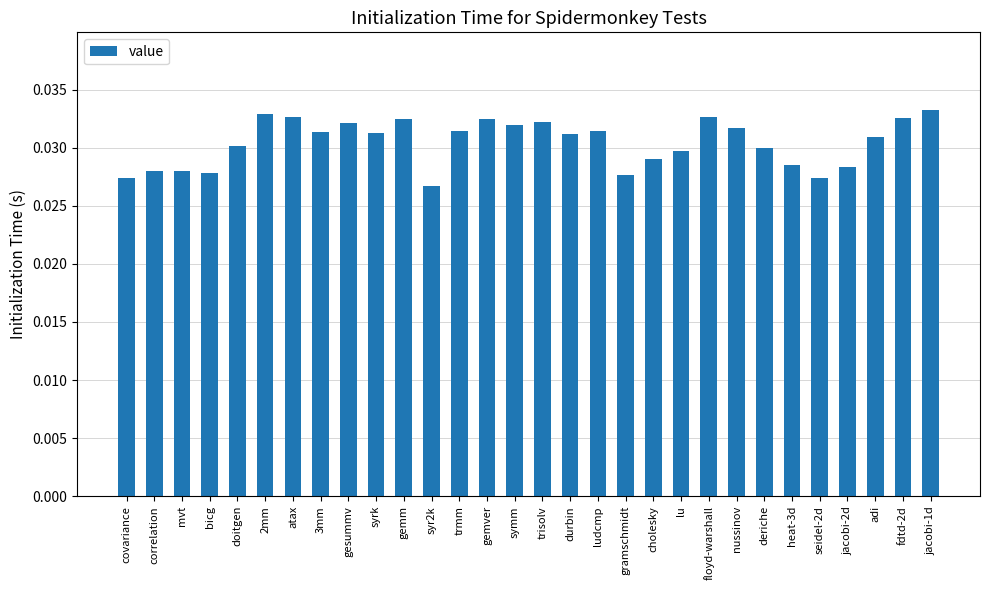

Does the chart contain any negative values?

No